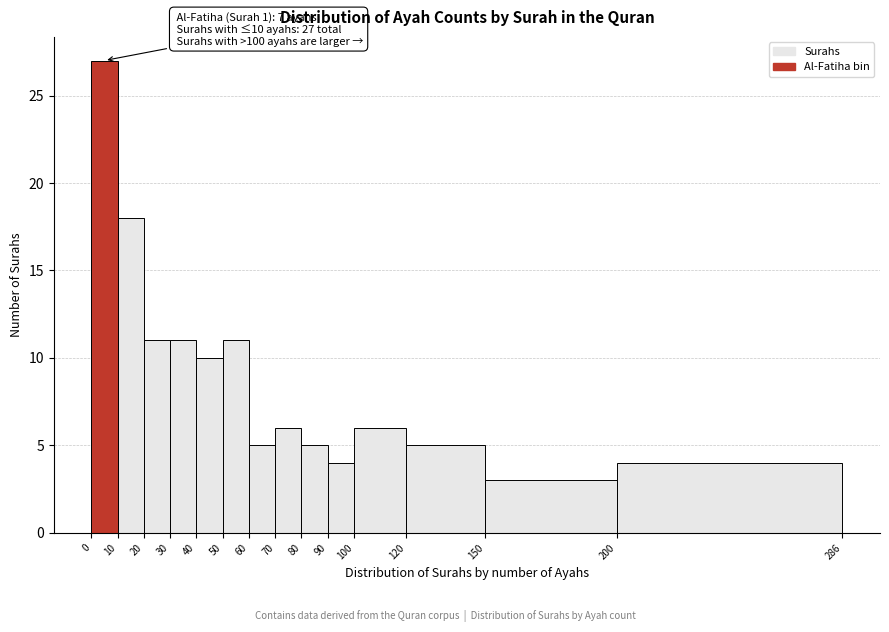

Over which range of the x-axis is the bar tallest?

0 to 10